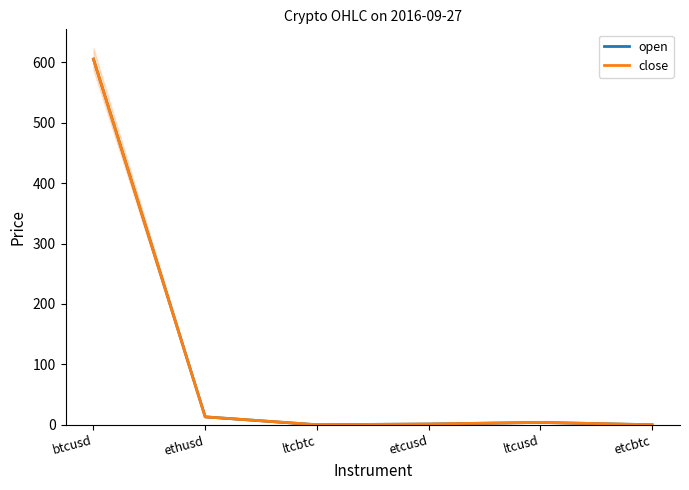

Which series has the largest total across all categories?

open